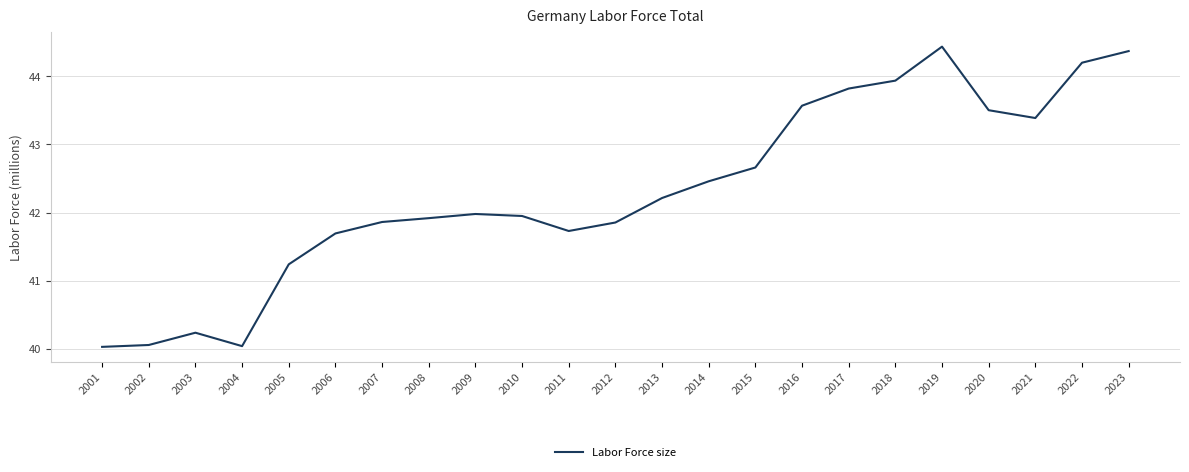

Does the chart have visible grid lines?

Yes